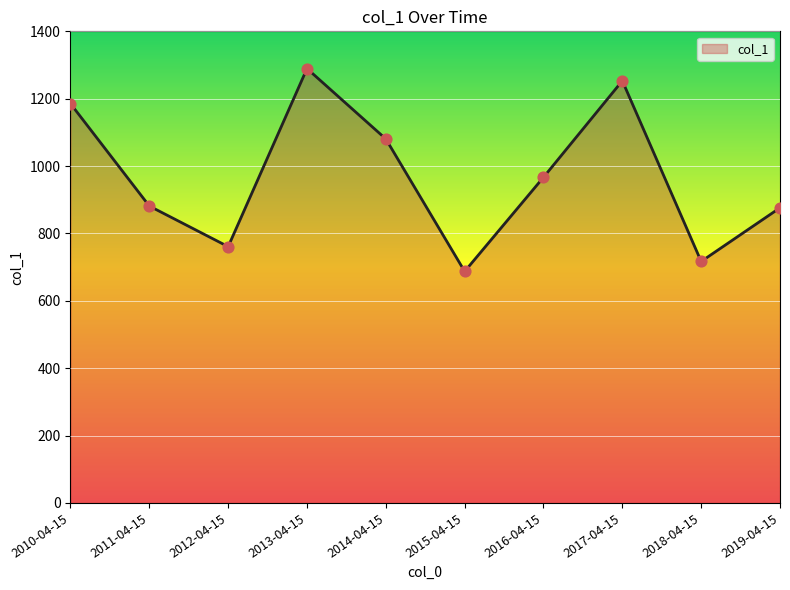

What is the ratio of the value at 2012-04-15 to the value at 2018-04-15?

1.1